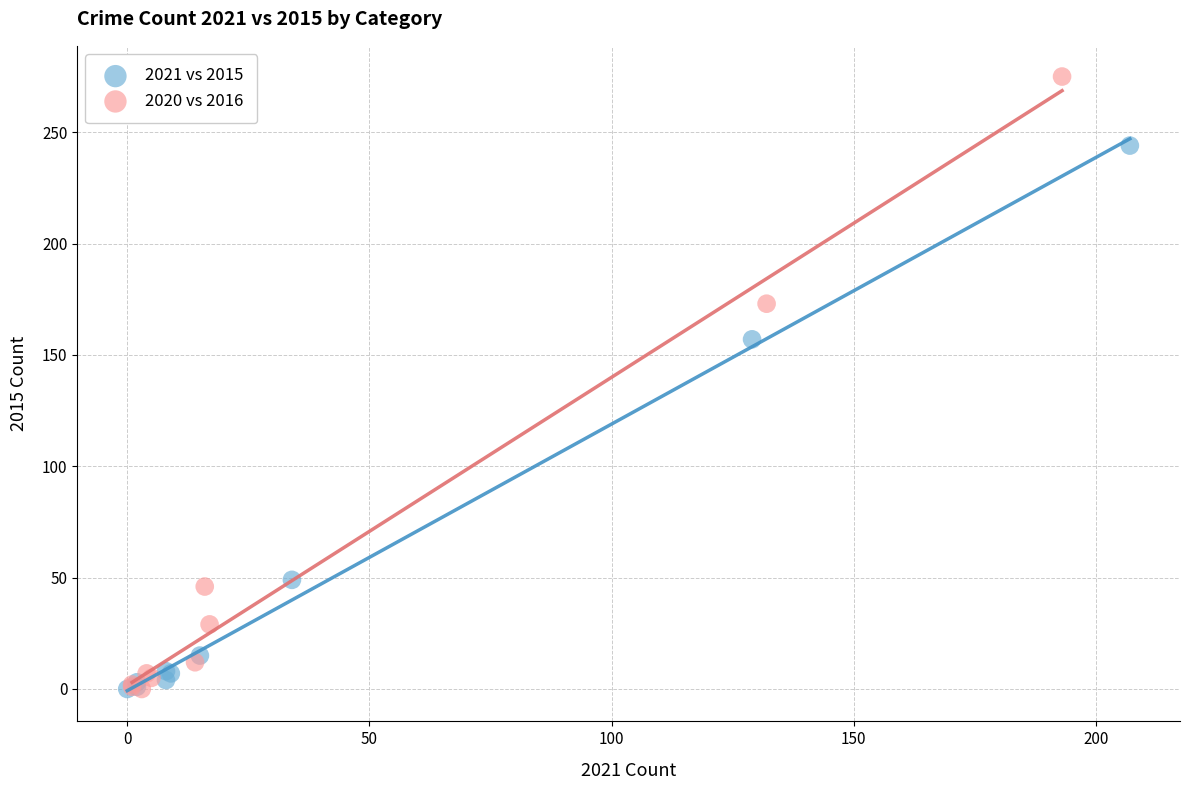

Which series contains the highest Y value?

2020 vs 2016